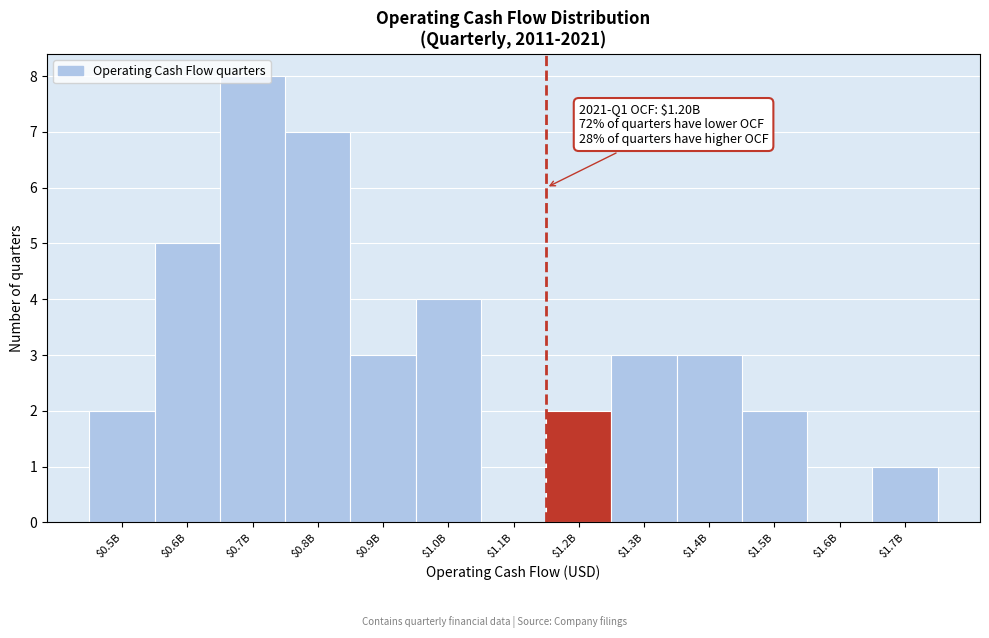

Read the value at $0.8B.

7